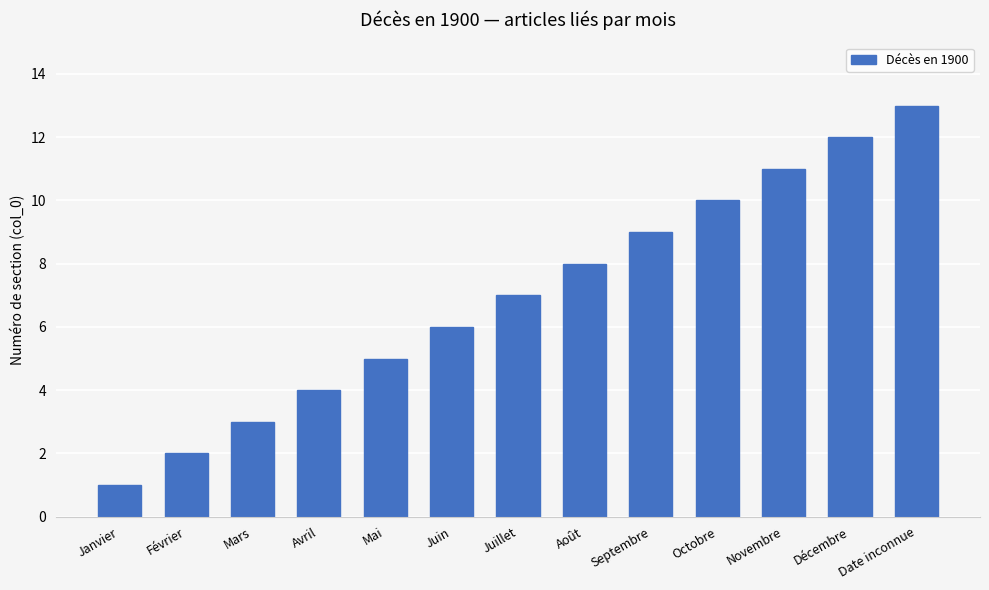

What is the change in value from Avril to Décembre?

+8